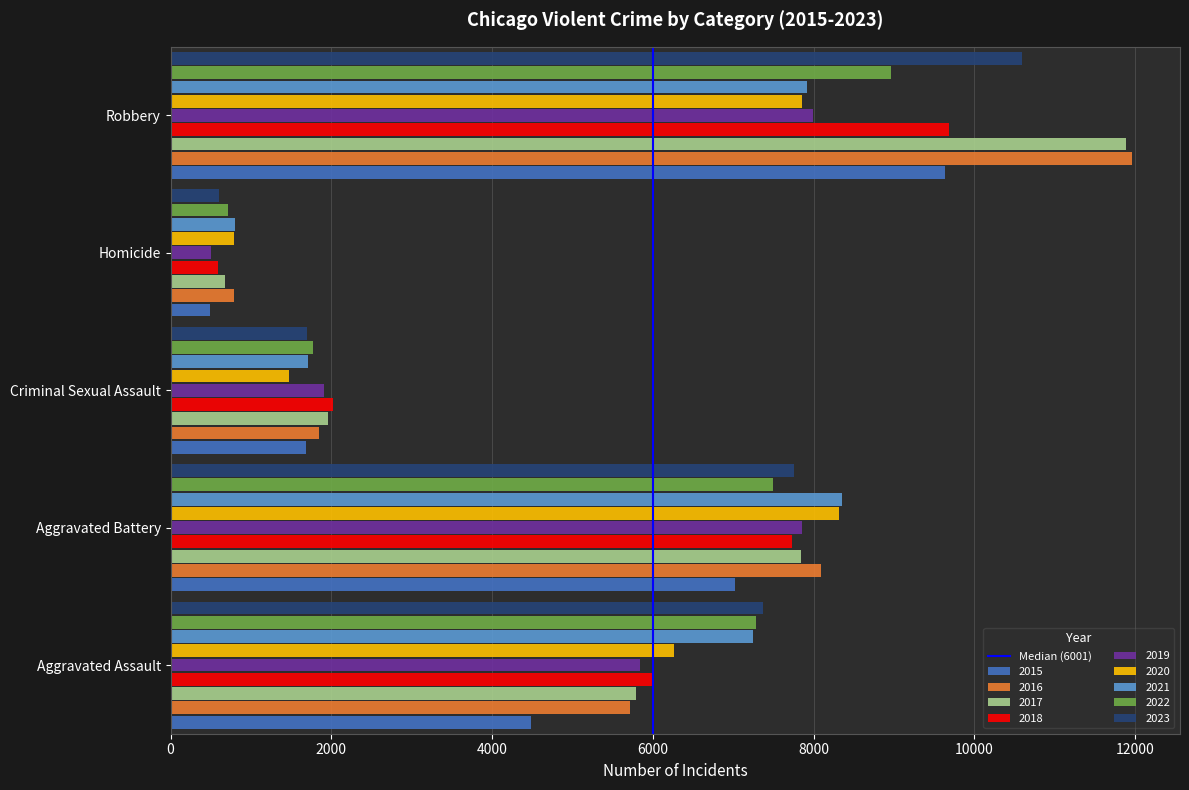

The 2021 series shows 5764 at Aggravated Battery. True or false?

False